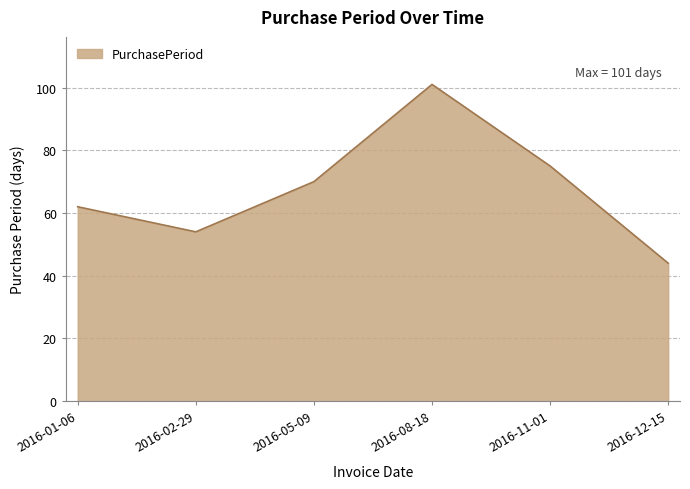

How many interior local valleys (lower than both neighbors) does the data have?

1